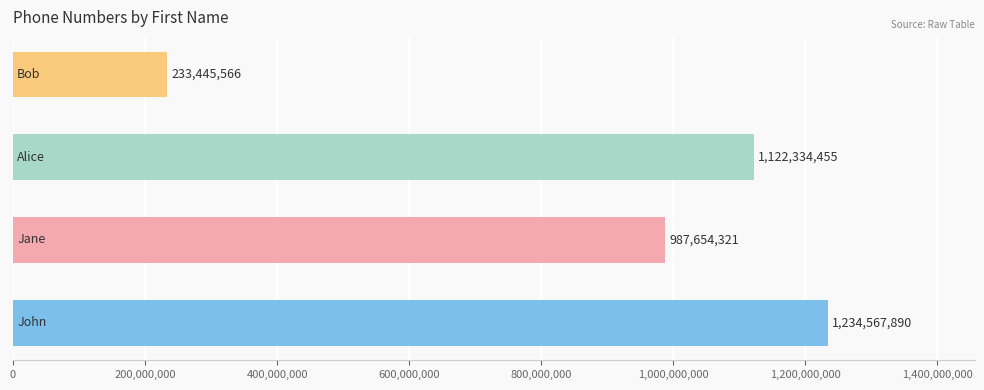

Reading bottom to top, extract all data points from this chart.

1234567890	987654321	1122334455	233445566